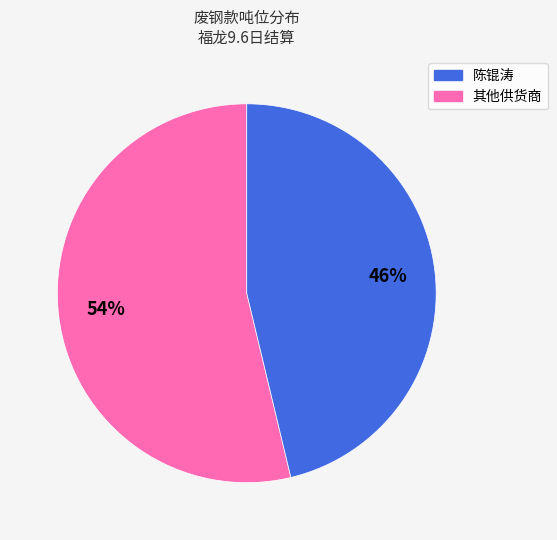

To the nearest percent, what is the average slice percentage?

50%